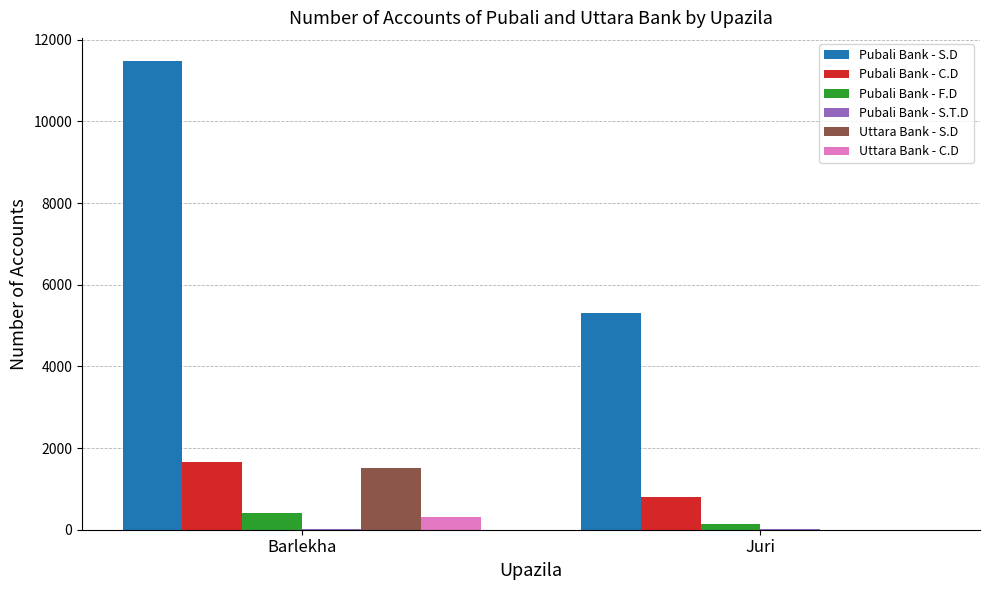

How many groups of bars are there?

2